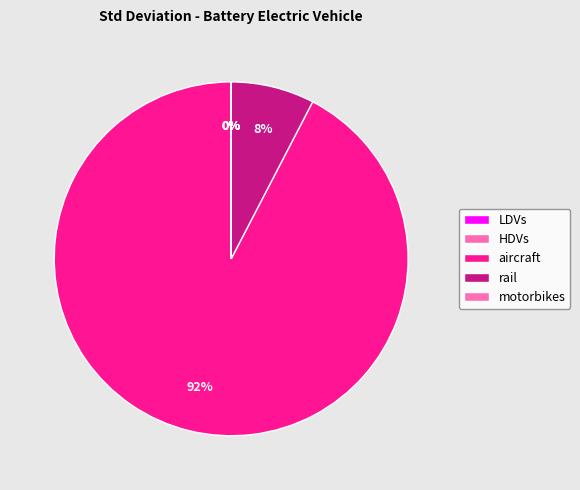

Is there a majority slice in this chart?

Yes